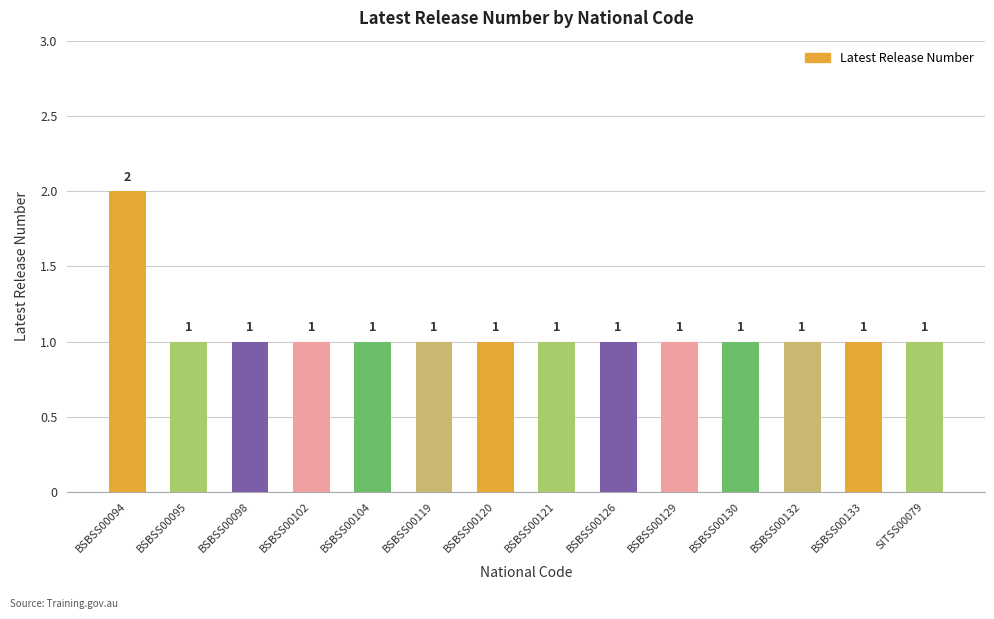

Reading left to right, transcribe all the data shown in this chart.

BSBSS00094=2	BSBSS00095=1	BSBSS00098=1	BSBSS00102=1	BSBSS00104=1	BSBSS00119=1	BSBSS00120=1	BSBSS00121=1	BSBSS00126=1	BSBSS00129=1	BSBSS00130=1	BSBSS00132=1	BSBSS00133=1	SITSS00079=1